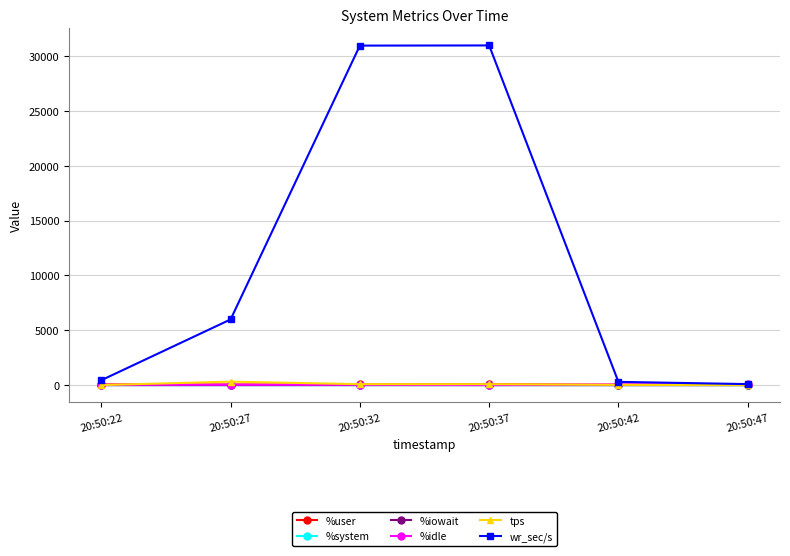

Which series has the largest total across all categories?

wr_sec/s